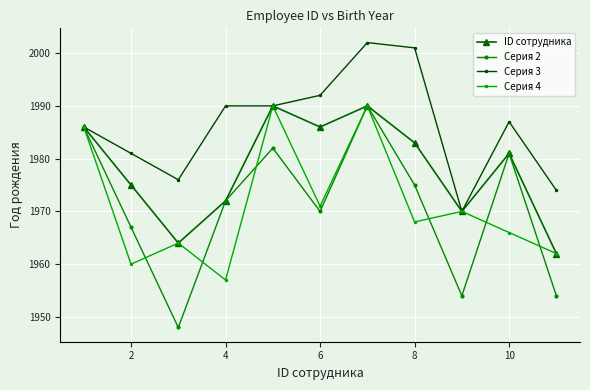

How many data points in Серия 4 are less than 1968?

5